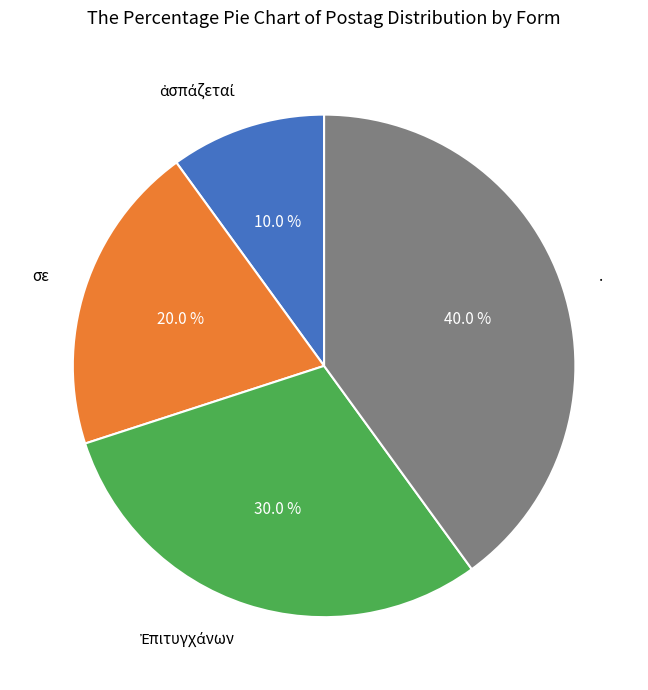

Is there a majority slice in this chart?

No